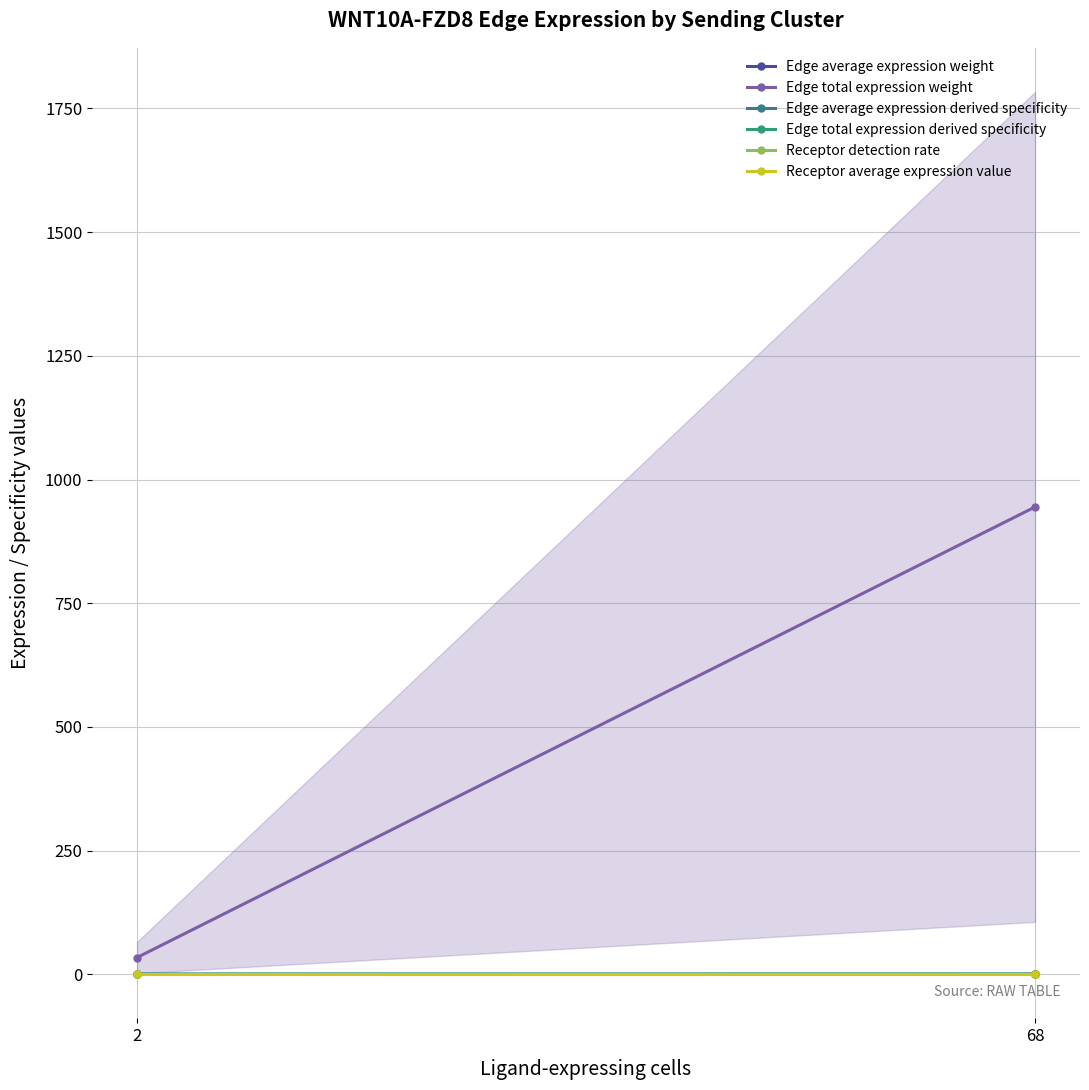

Where is Edge average expression derived specificity nearest to the value 0?

2